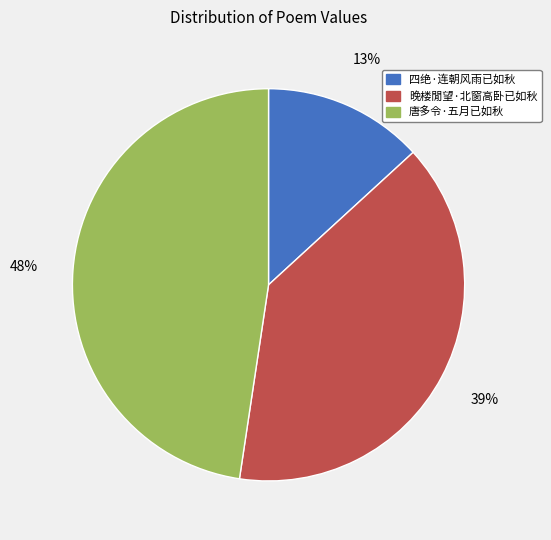

To the nearest percent, what is the average slice percentage?

33%